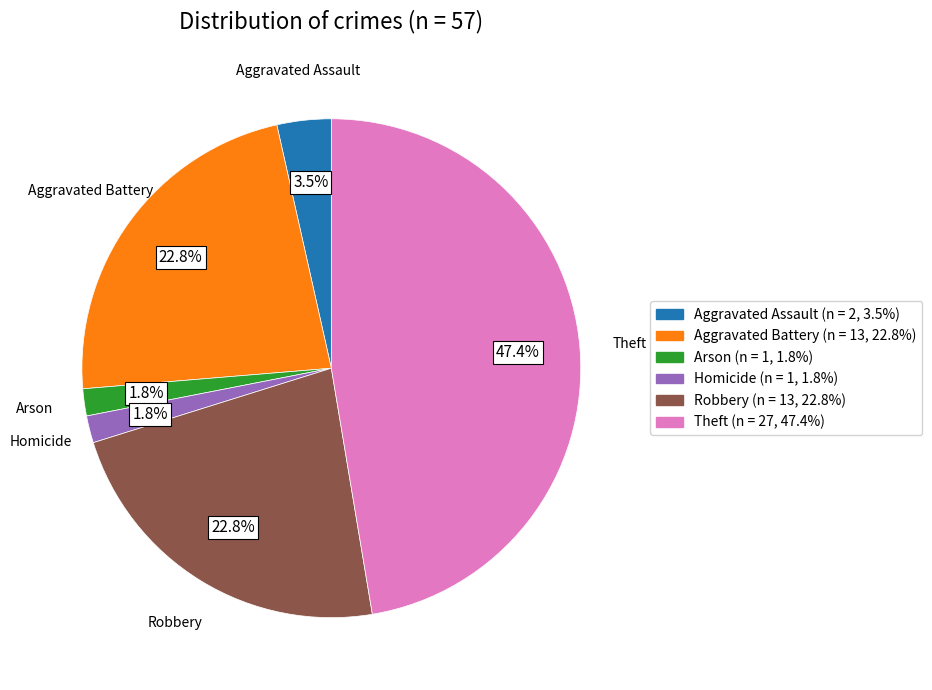

Between Aggravated Assault and Homicide, which is larger?

Aggravated Assault